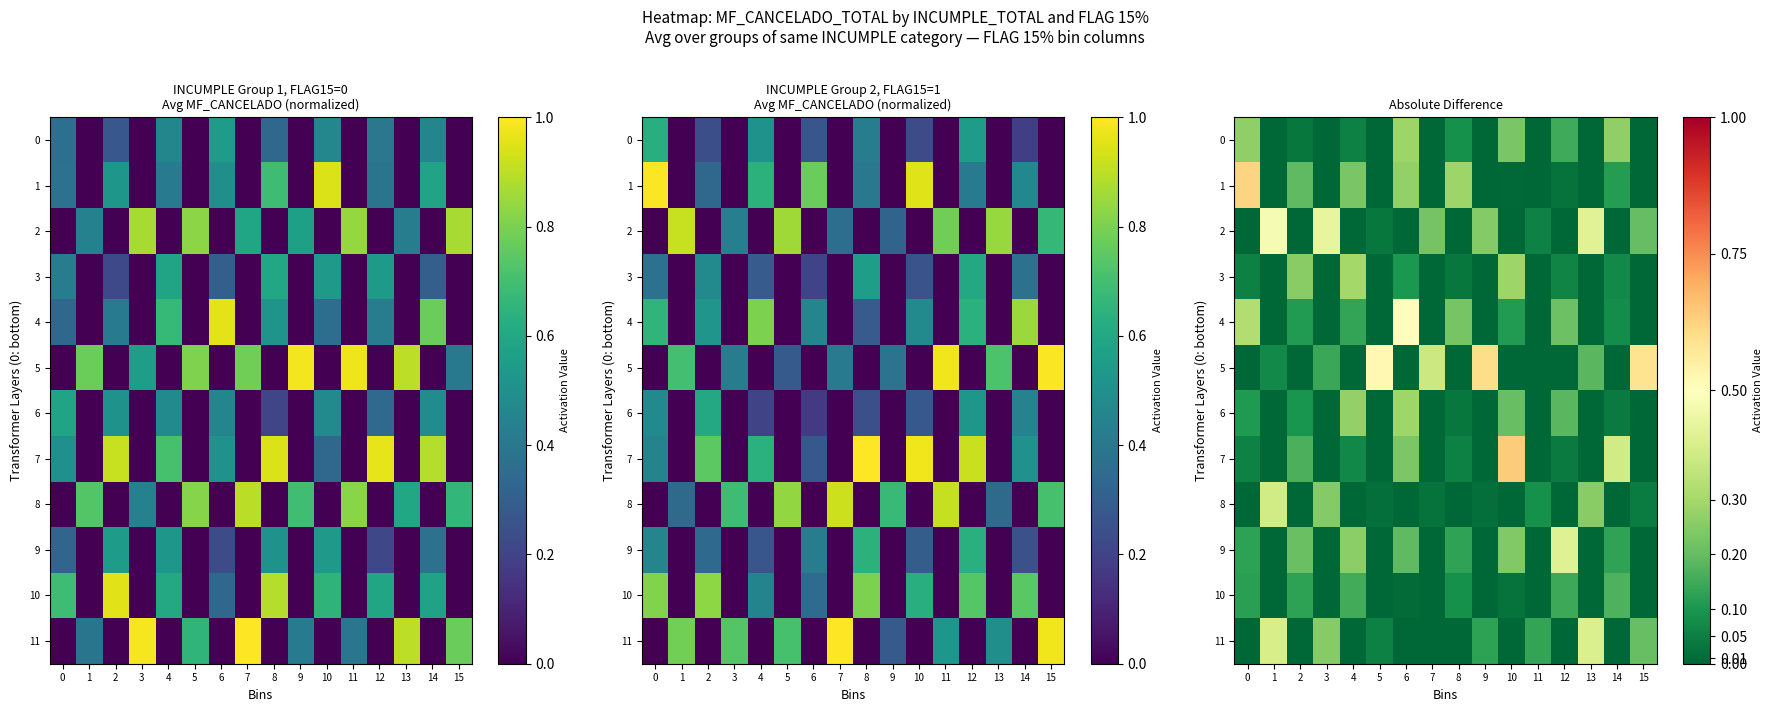

What is the total value across all series at 5?

0.6